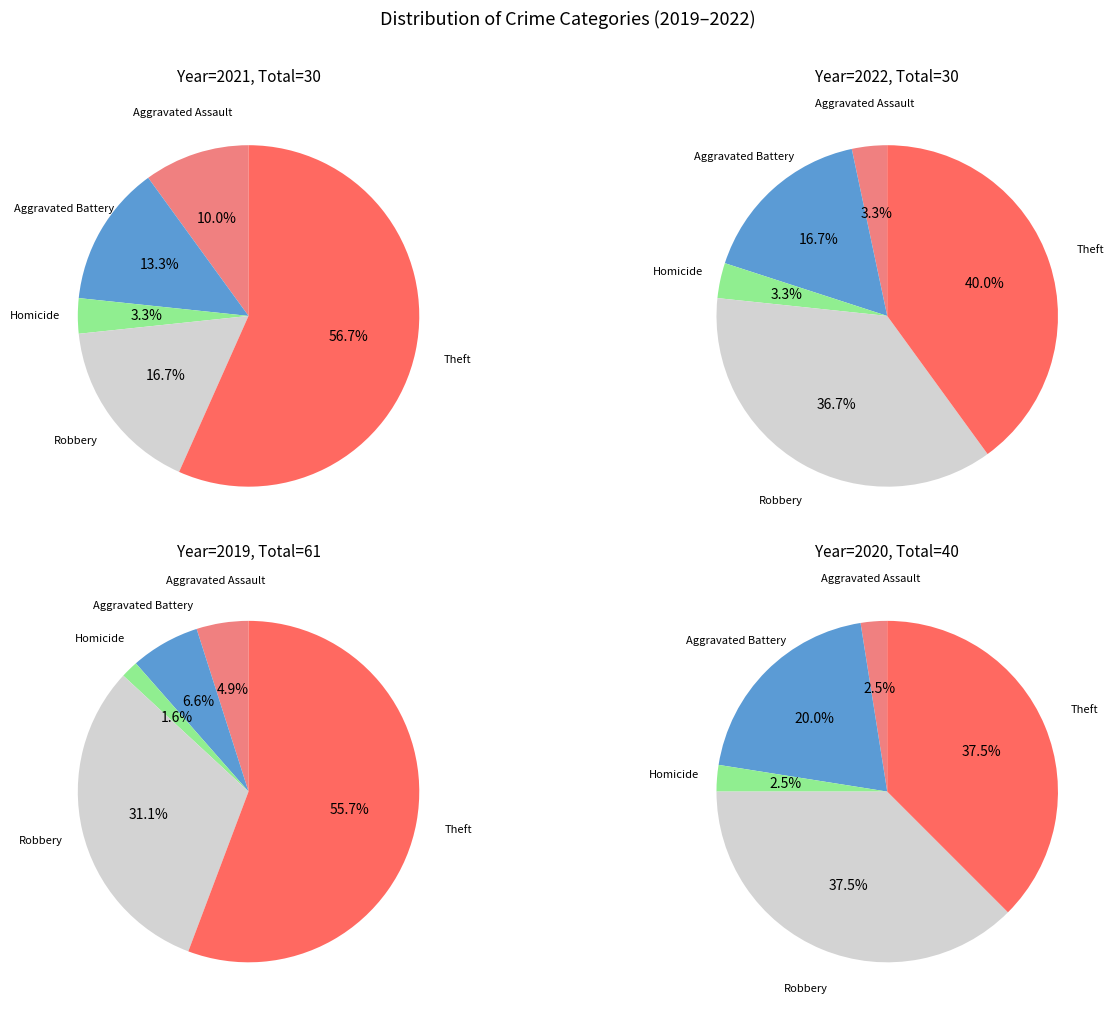

Is it true that Robbery is 29% of the pie?

False